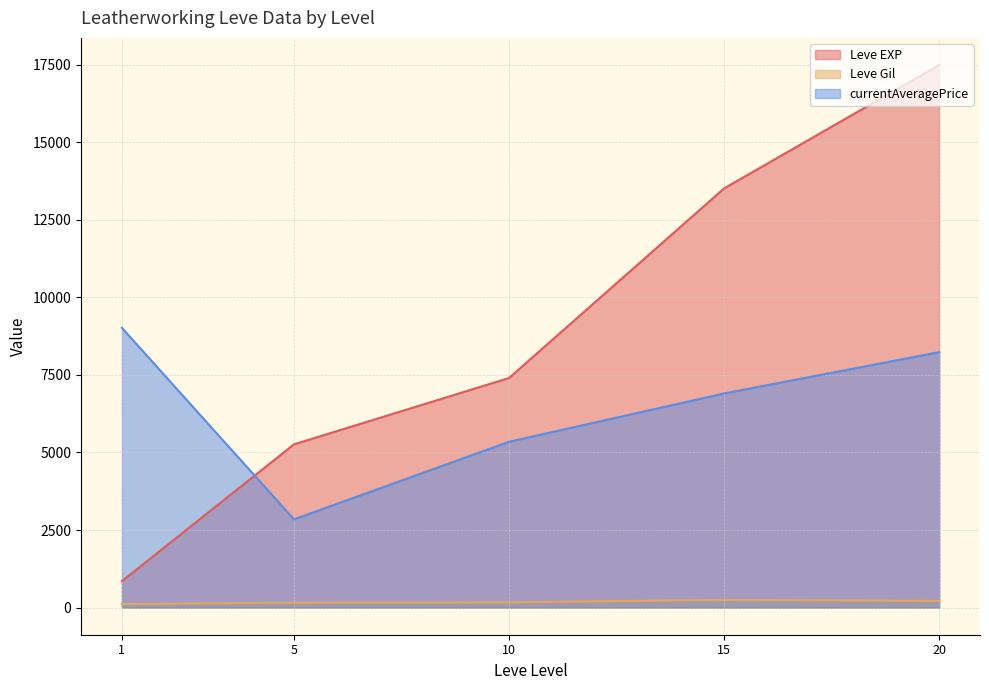

Which series has the widest spread of values?

Leve EXP